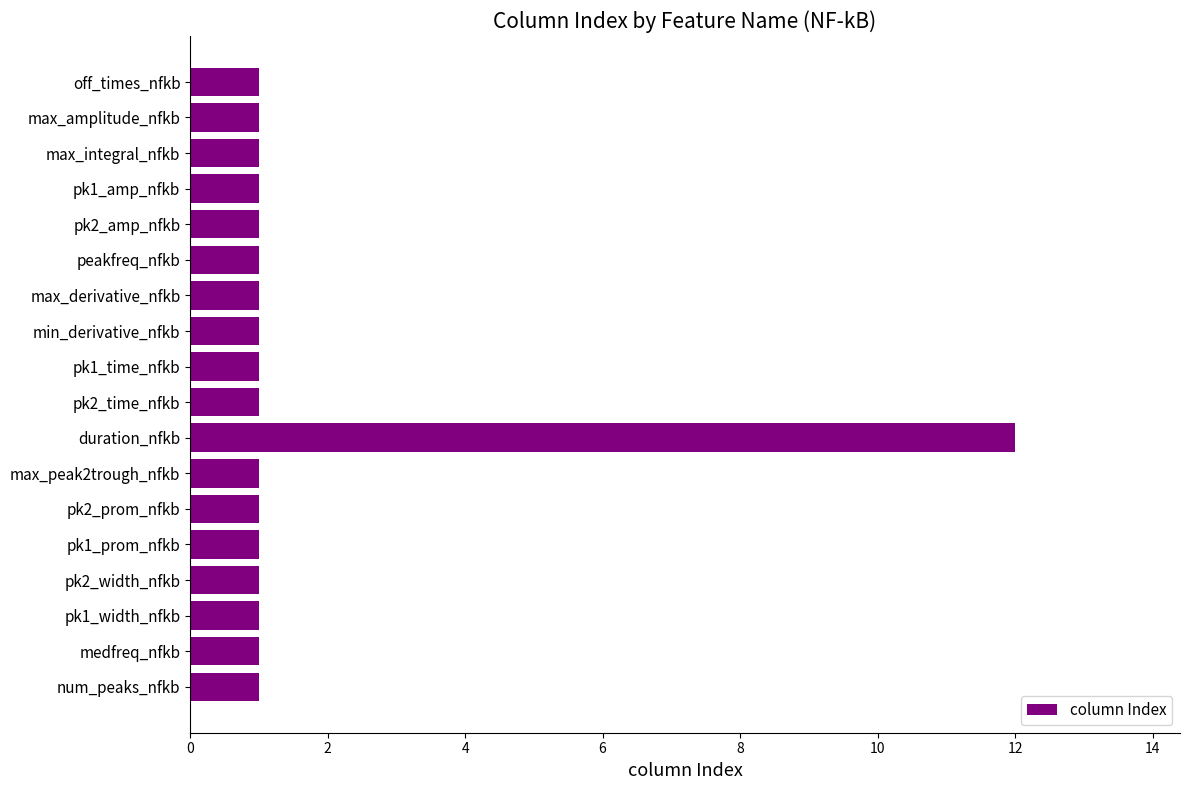

Reading top to bottom, what are all the values shown in this chart?

1	1	1	1	1	1	1	1	1	1	12	1	1	1	1	1	1	1